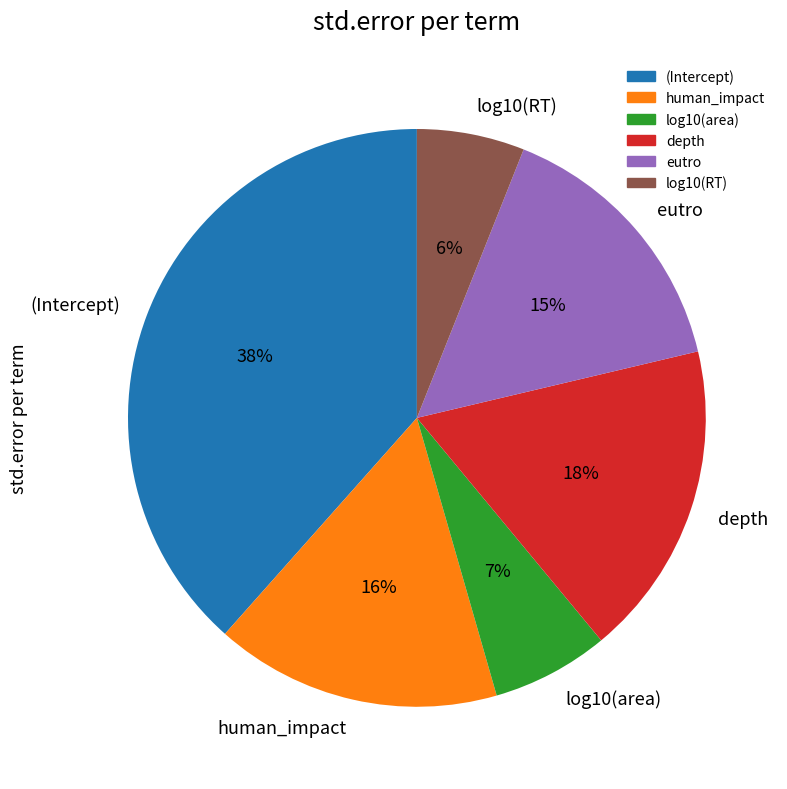

Count the number of slices in the pie.

6